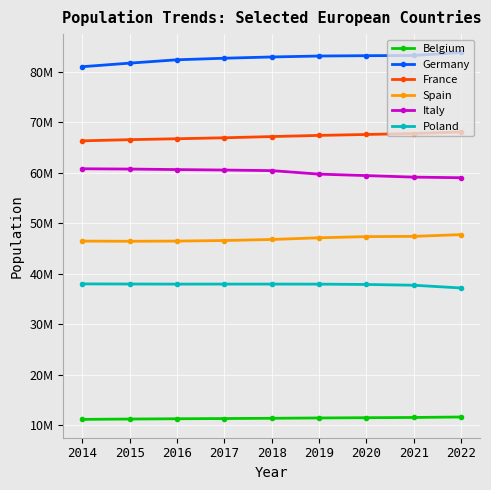

What are all the series names shown in the legend?

Belgium, Germany, France, Spain, Italy, Poland